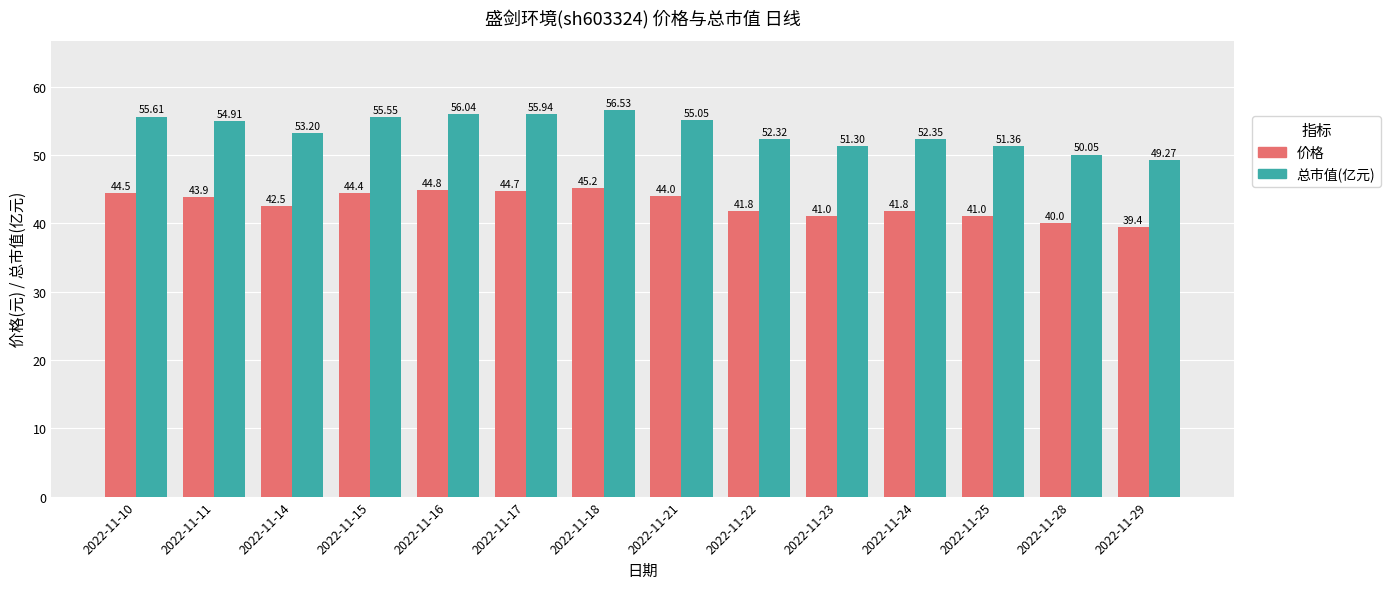

What is the total value across all series at 2022-11-25?

92.4